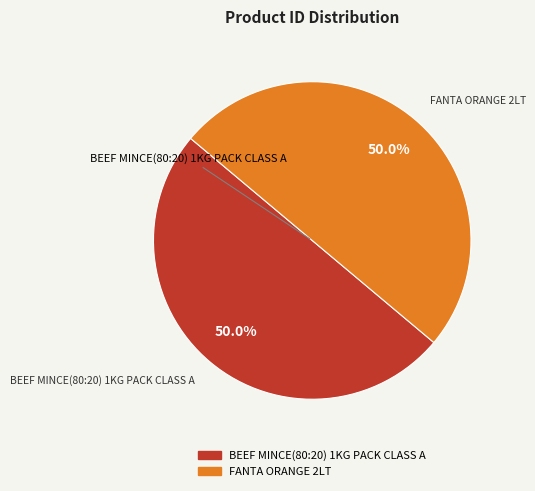

What is the ratio of the value at FANTA ORANGE 2LT to the value at BEEF MINCE(80:20) 1KG PACK CLASS A?

1.0